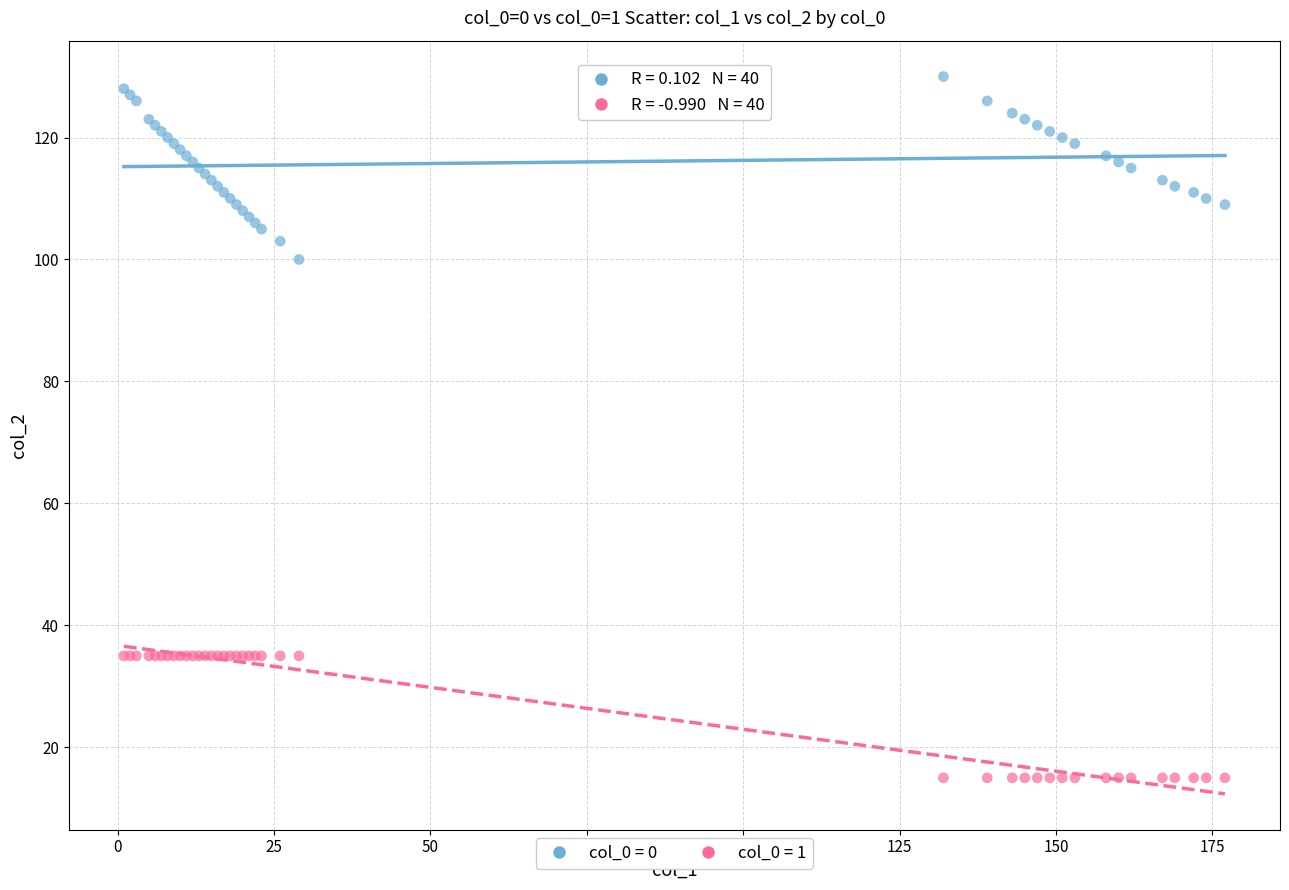

Across all series, what Y value is closest to 72?

100